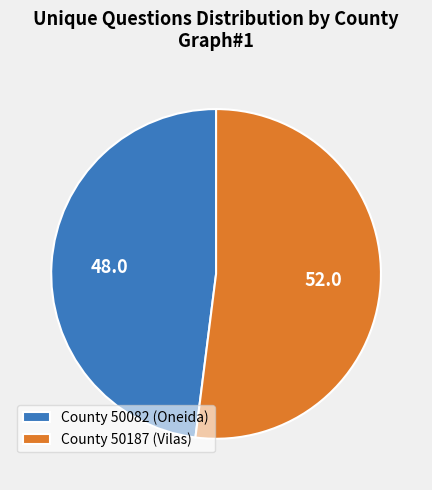

How many slices are in this pie chart?

2